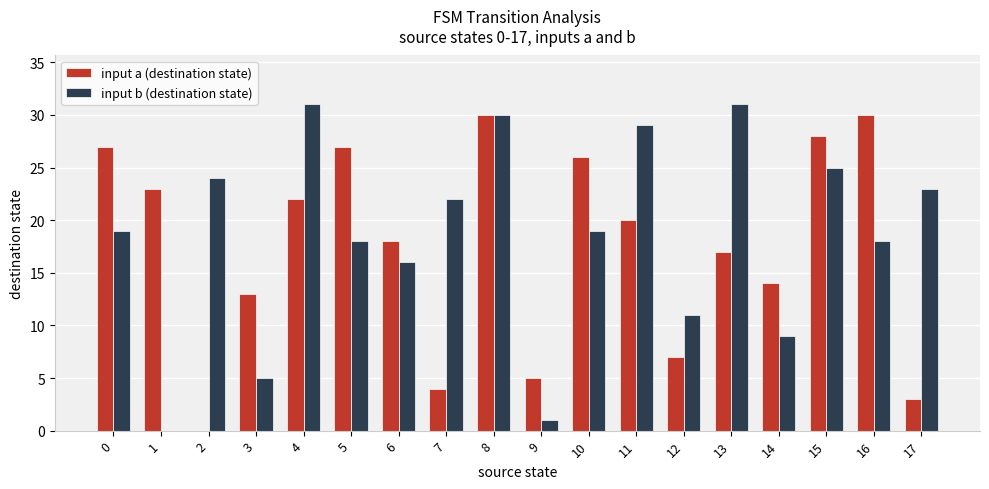

How many distinct data groups are displayed?

2